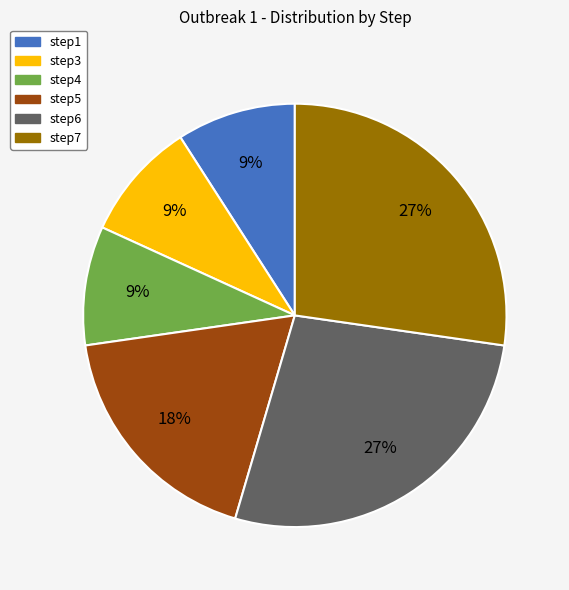

Is it true that step7 is 27% of the pie?

True